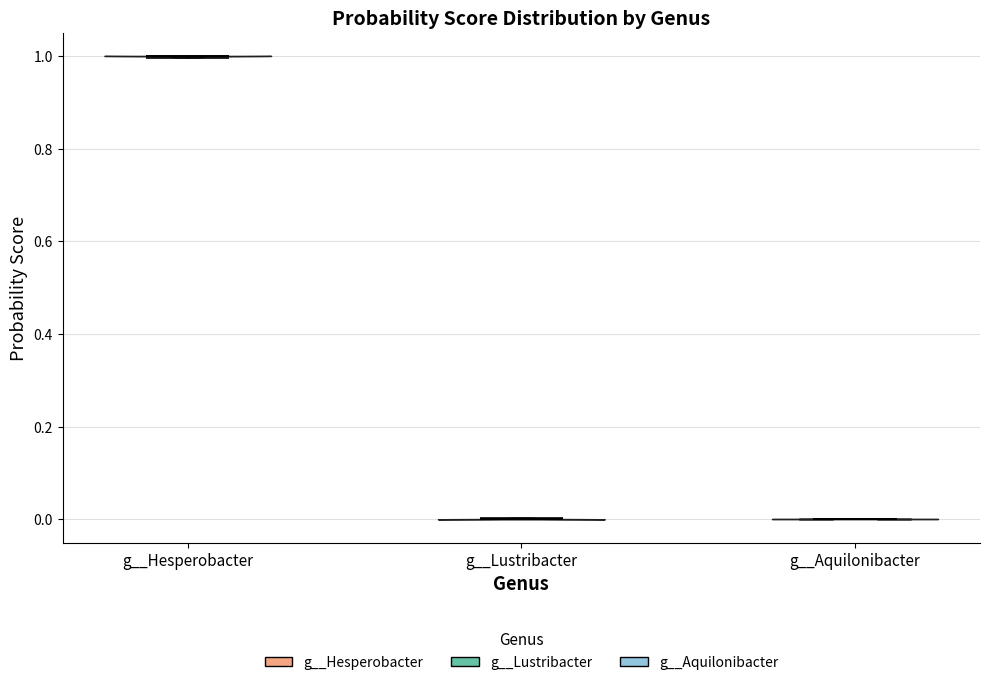

What is the highest point the violin for g__Hesperobacter reaches on the y-axis? The values are not printed on the chart, so give them approximately, as read against the axis.

1